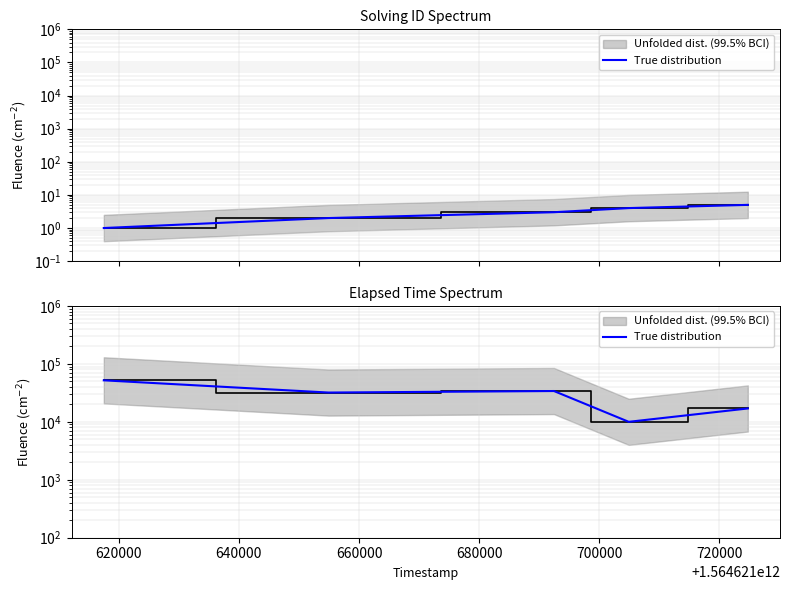

Between 640000 and 660000, which is larger?

640000